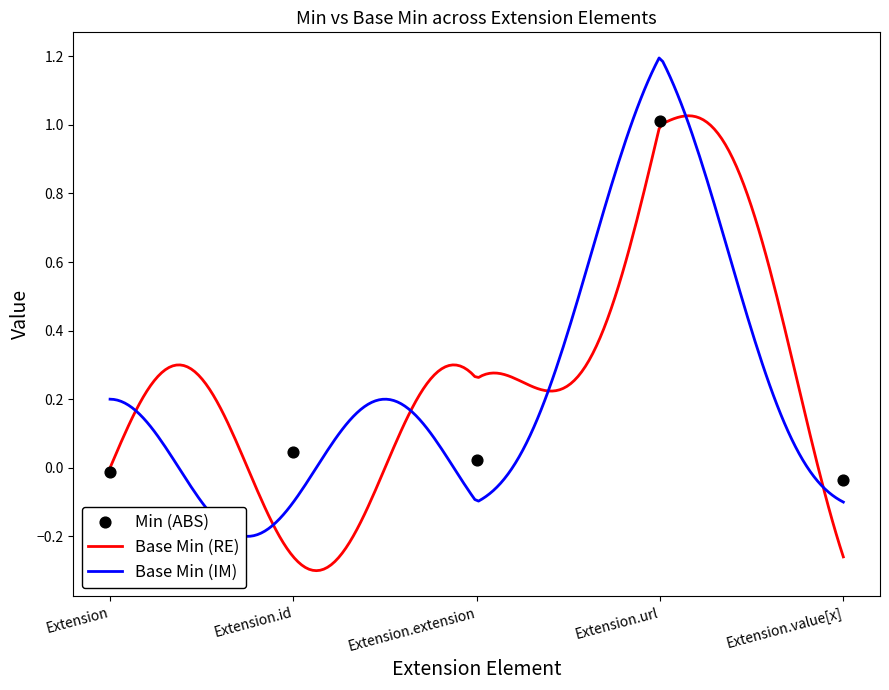

Which has a higher value, Extension or Extension.id?

Extension.id